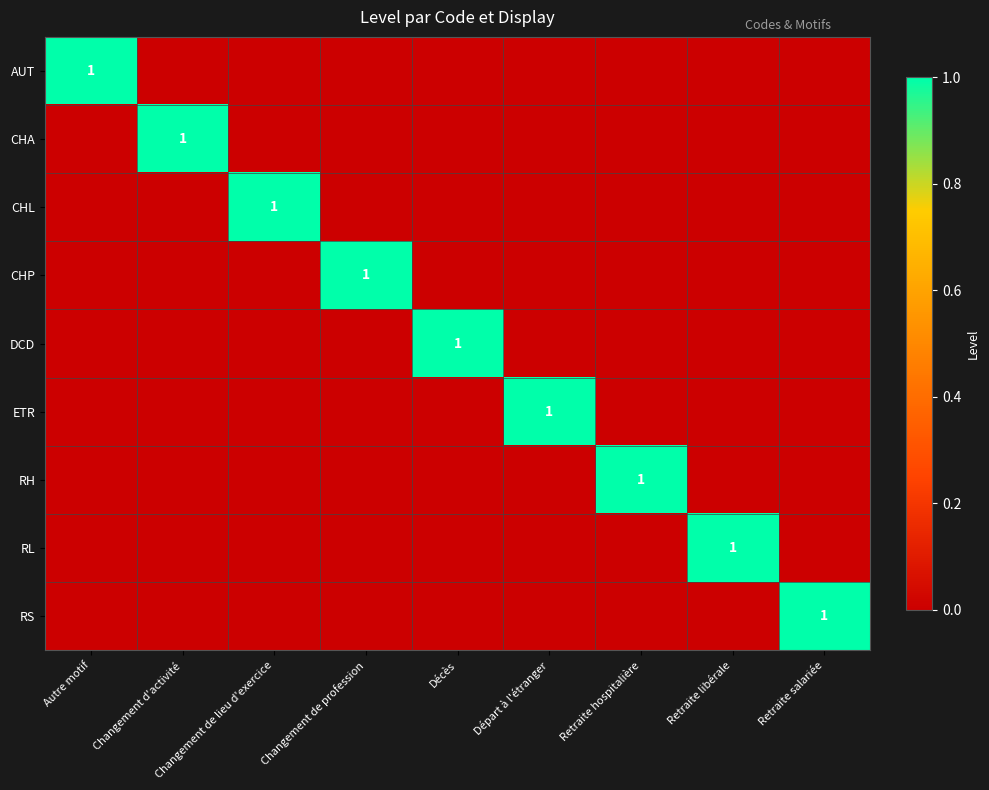

True or false: RS has a value of 1 at Retraite salariée.

True